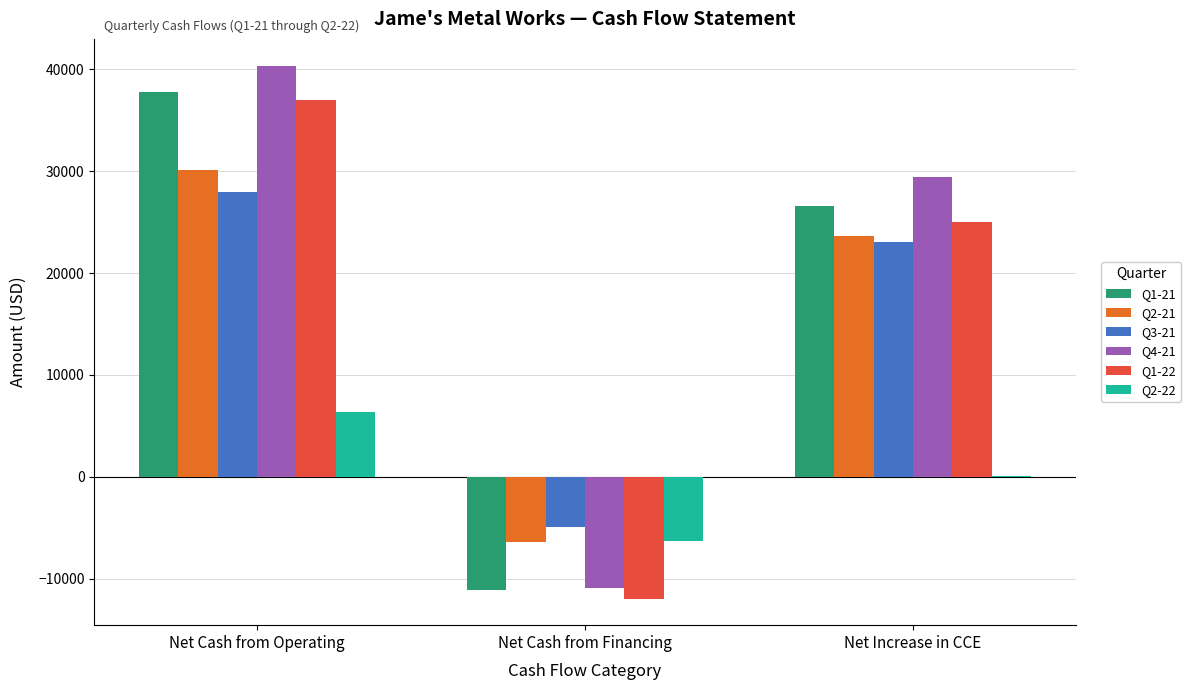

Is the value of Q2-21 at Net Cash from Operating greater than the value of Q1-21 at Net Increase in CCE?

Yes